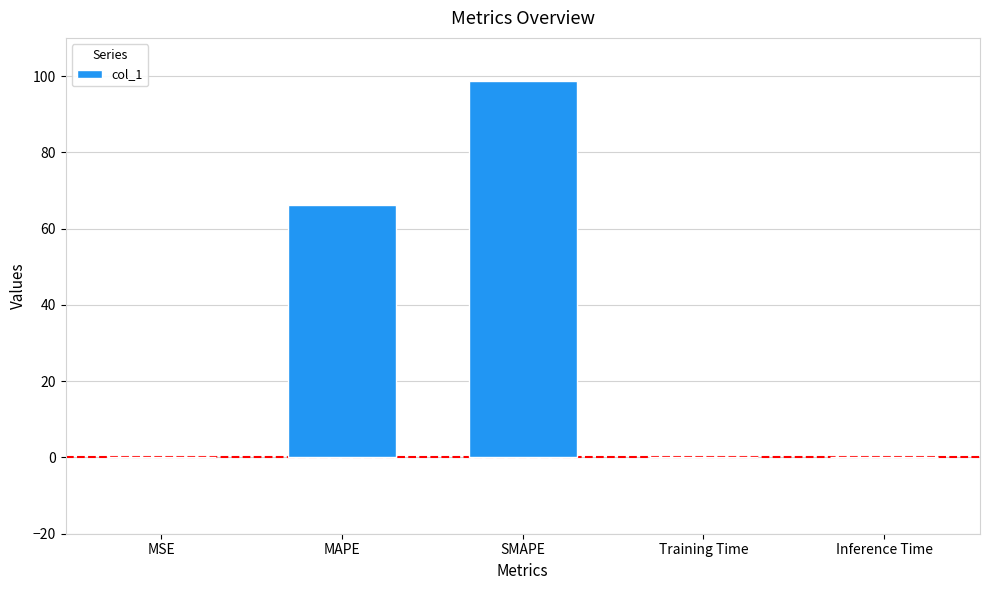

What is the sum of all values?

164.9